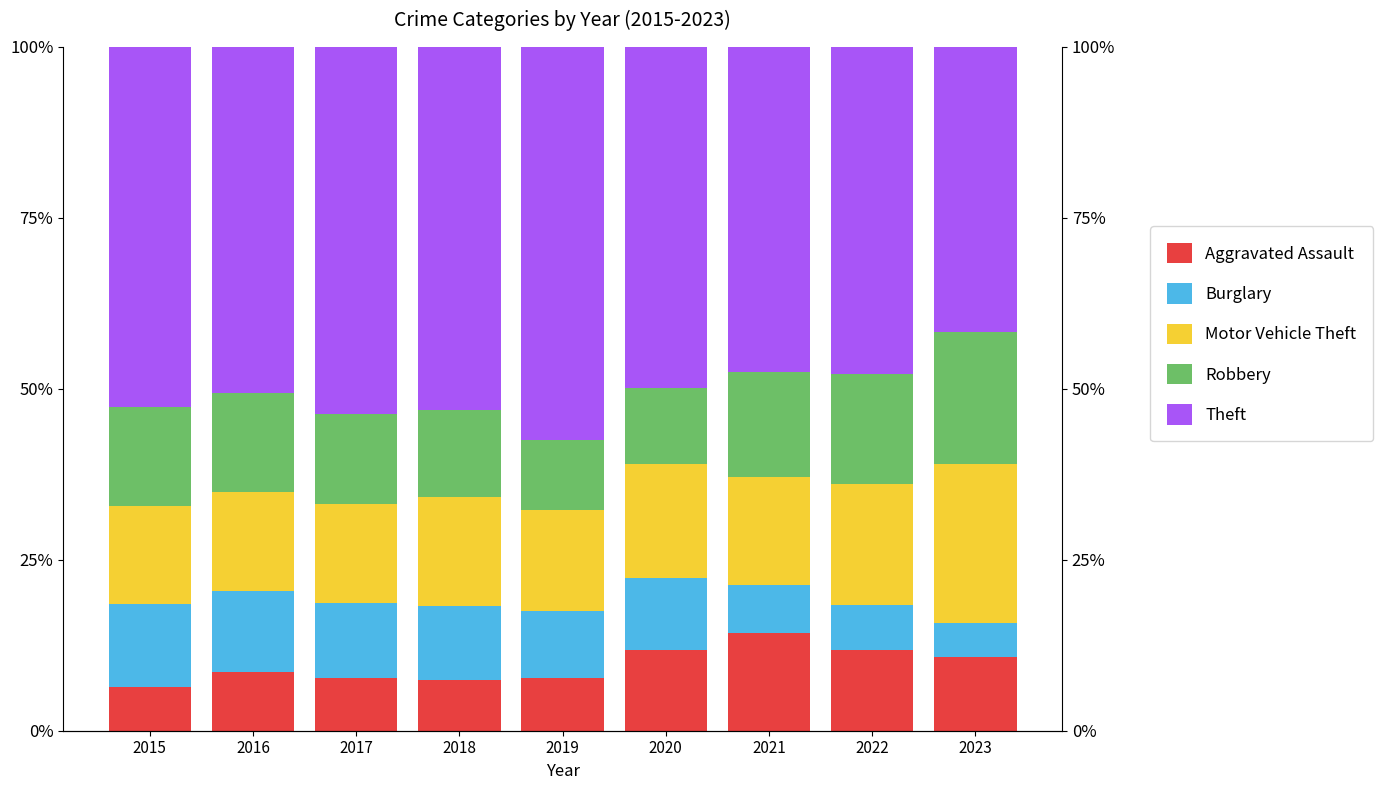

What is the difference between the second highest and second lowest values in the Burglary series?

5.2